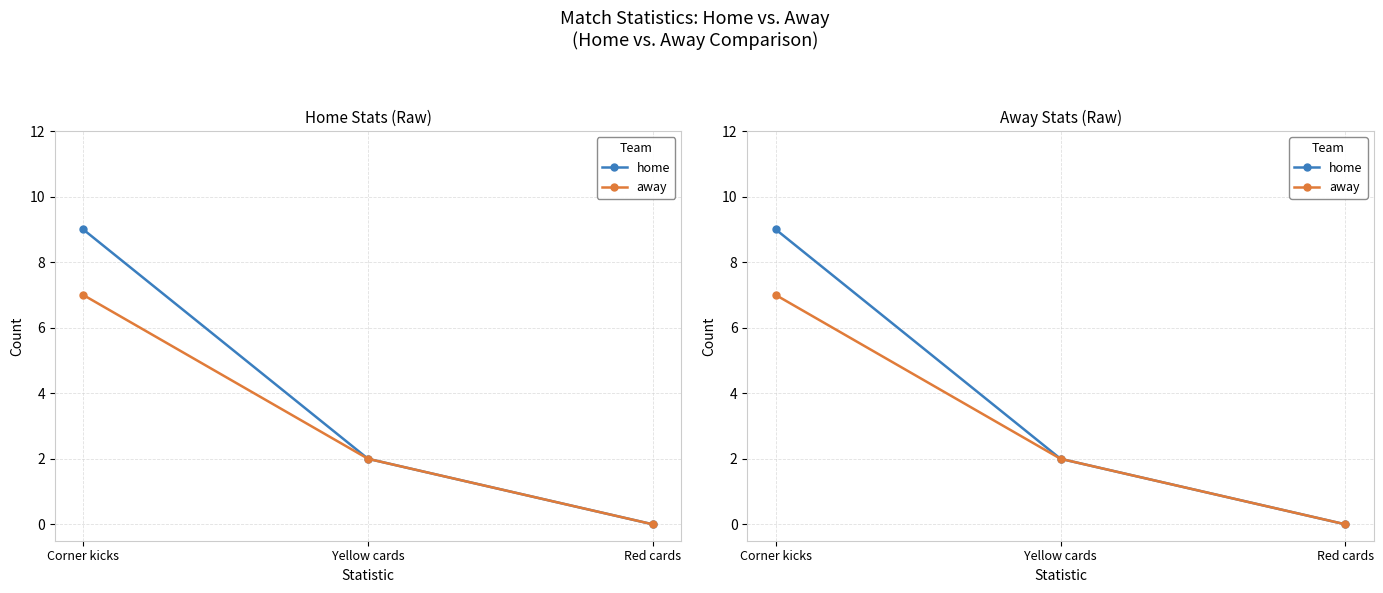

Which series has the widest spread of values?

home